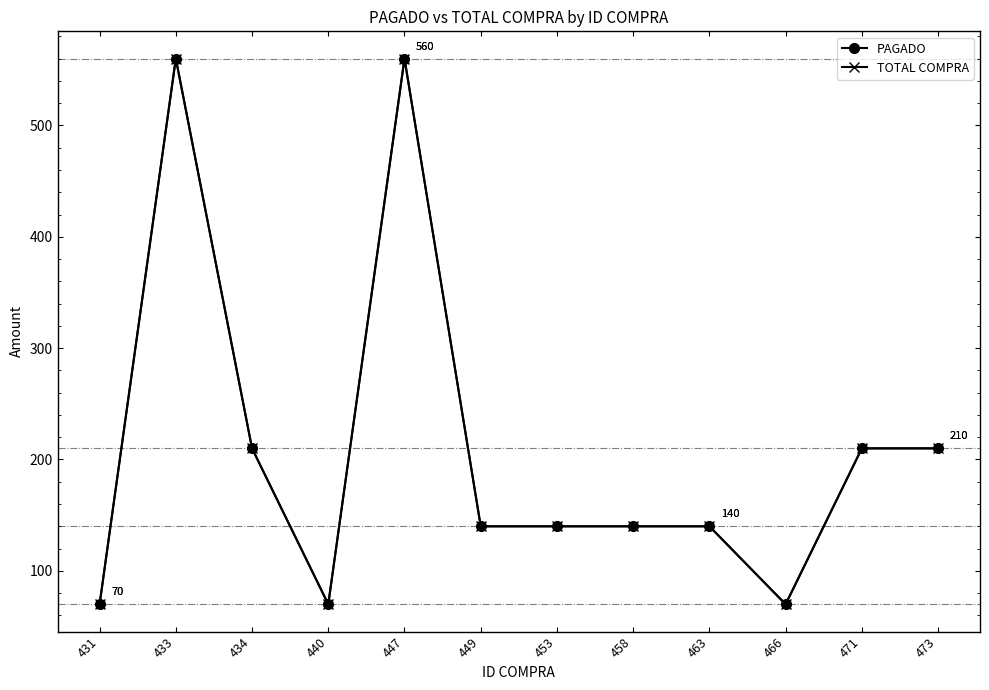

The TOTAL COMPRA series shows 70 at 466. True or false?

True